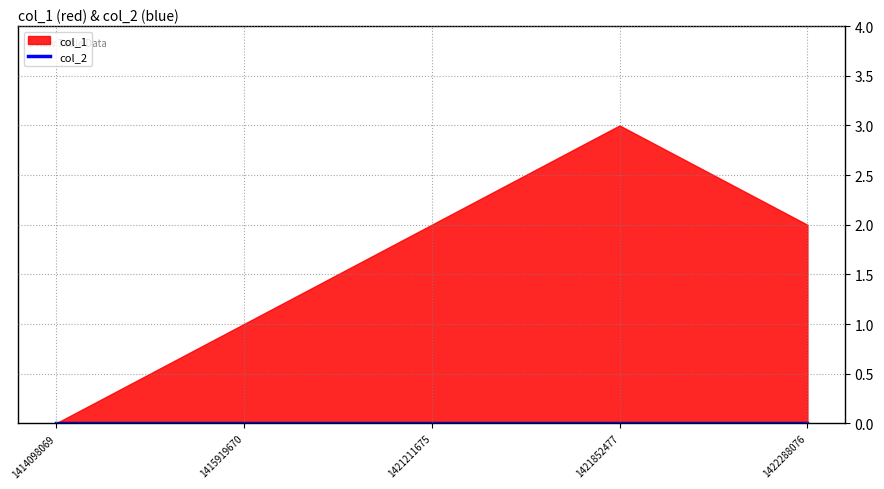

What is the difference between the maximum and minimum values in the col_1 series?

3